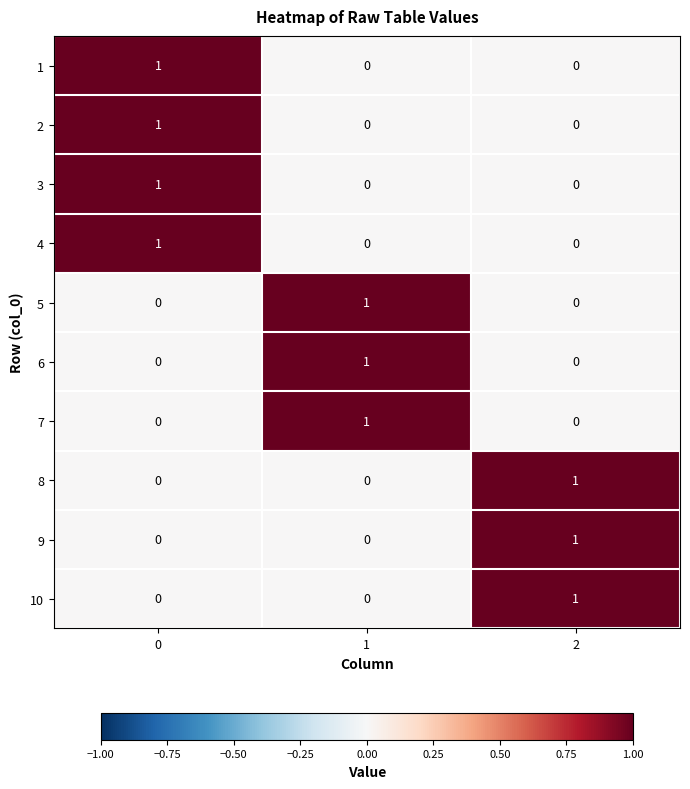

At how many categories does at least one series exceed 0?

3